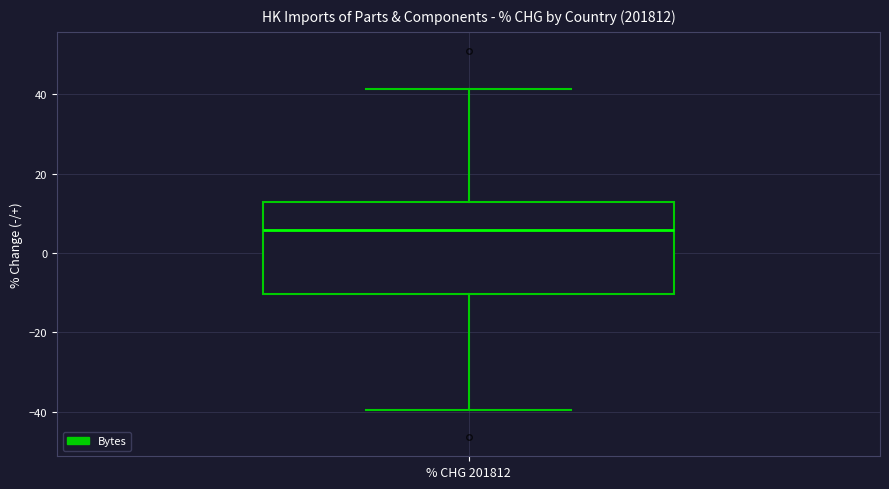

Read this box plot against the y-axis: the position of the median line, the range covered by the box, and the ends of both whiskers. The values are not printed on the chart, so give them approximately, as read against the axis.

median 6, box -10 to 12, whiskers -40 to 42